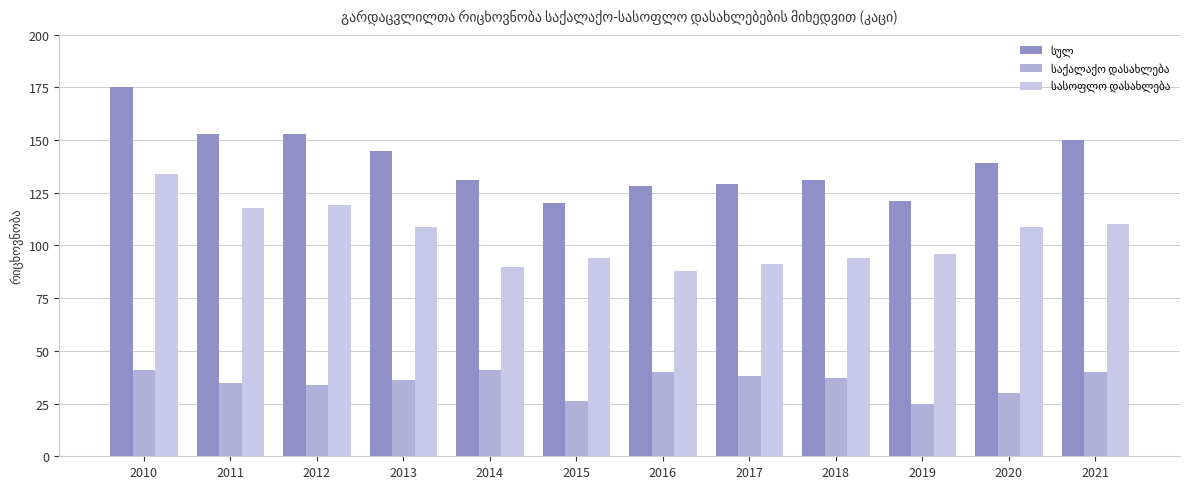

At which category is the sum across all series the highest?

2010